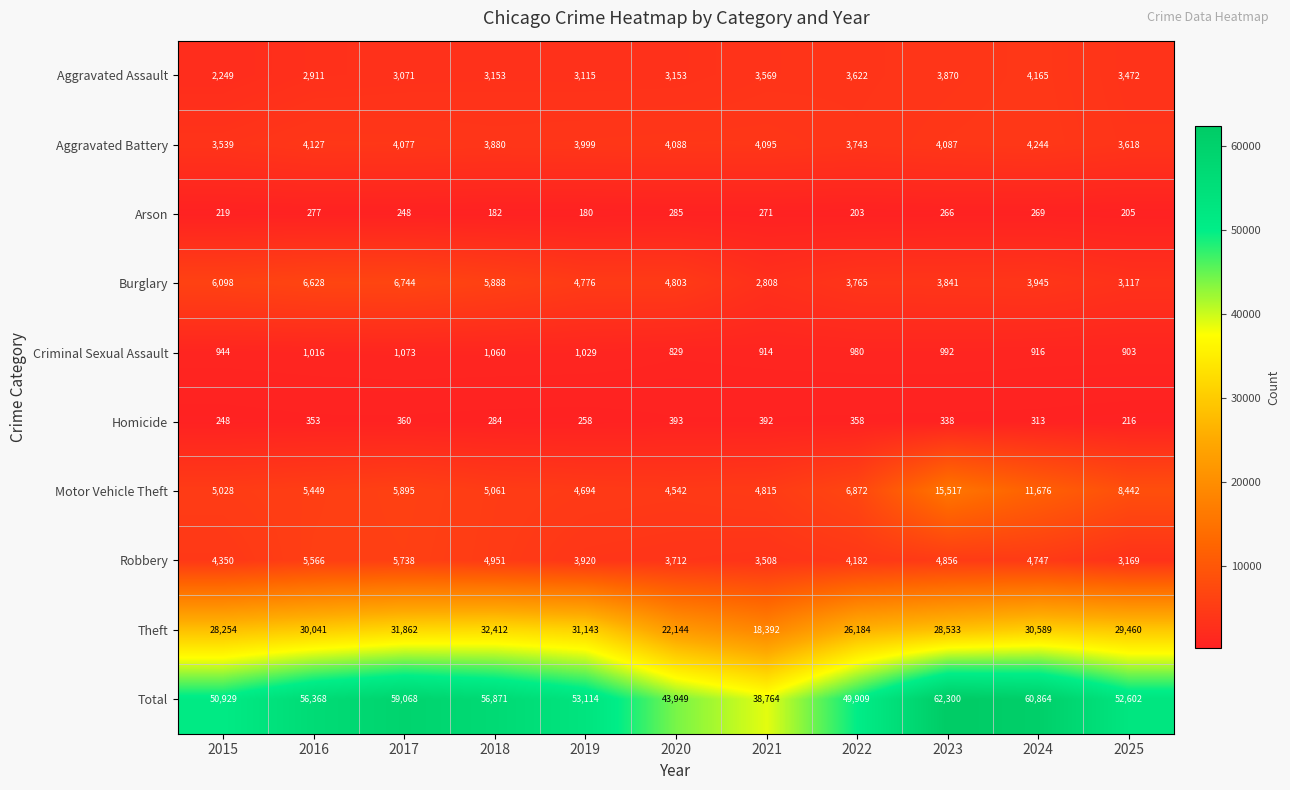

At which category is the sum across all series the highest?

2023